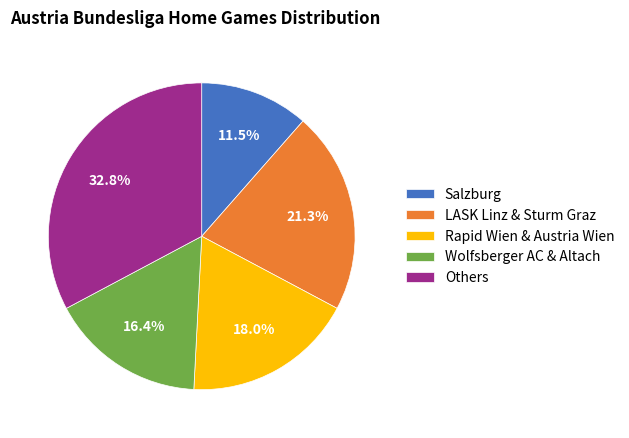

Do LASK Linz & Sturm Graz and Others together represent more than half of the pie?

Yes